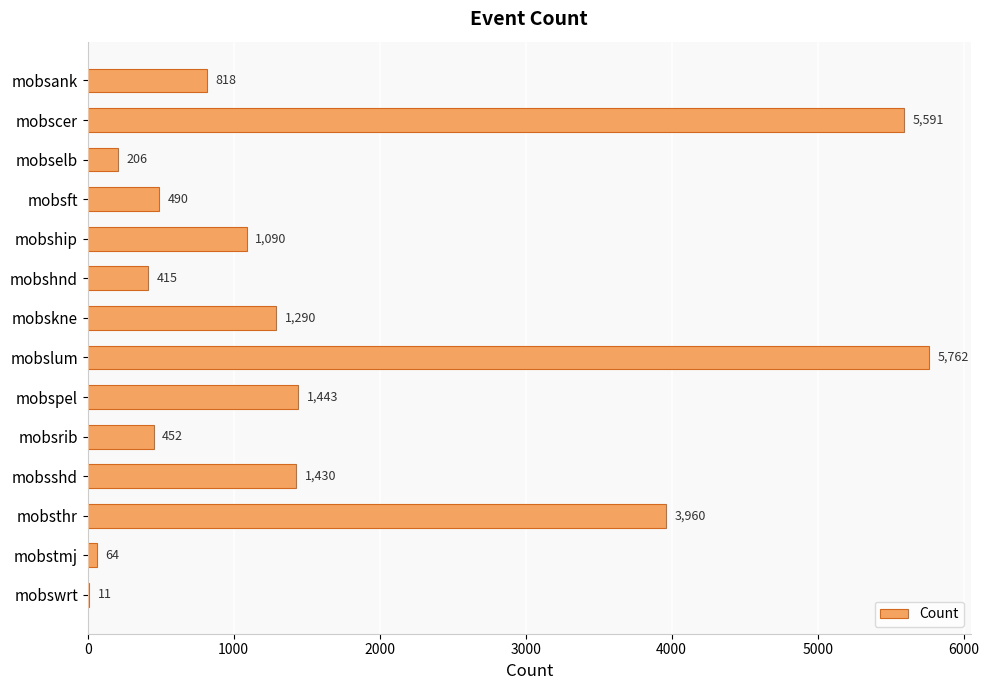

Where is the data nearest to the value 2886?

mobsthr